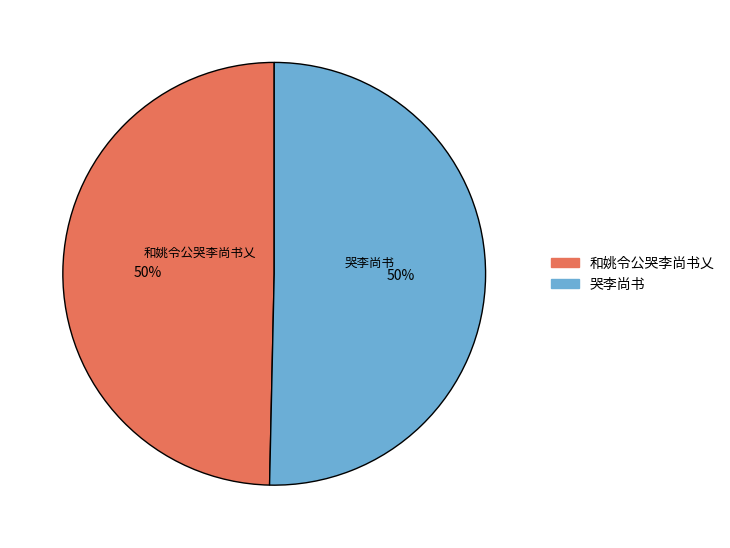

What is the ratio of the value at 哭李尚书 to the value at 和姚令公哭李尚书乂?

1.0